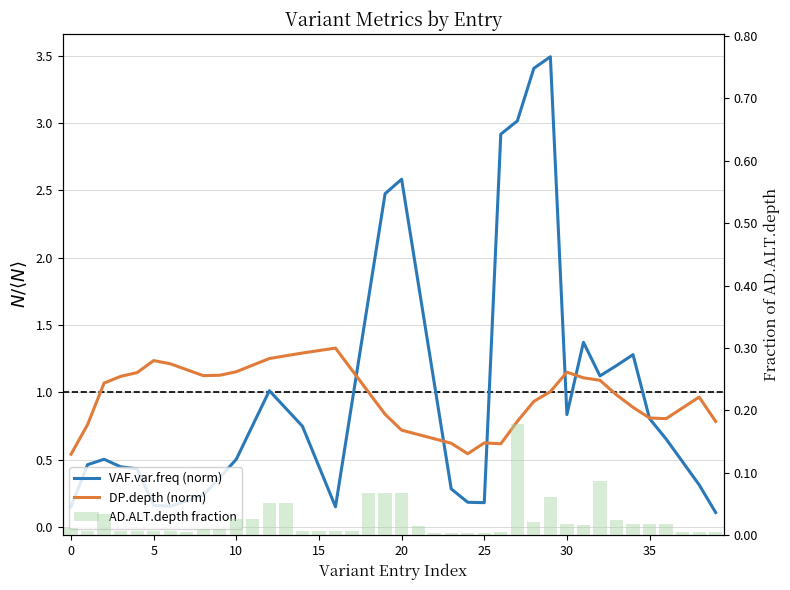

Read the DP.depth (norm) value at 29.

1.0